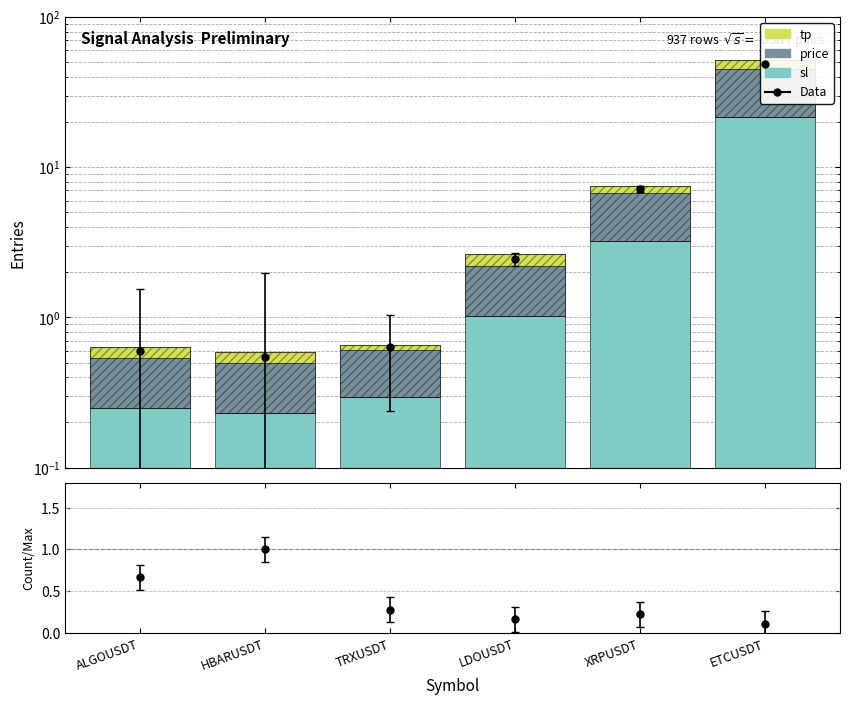

What is the value of the sl bar at the 4th from the left?

1.0